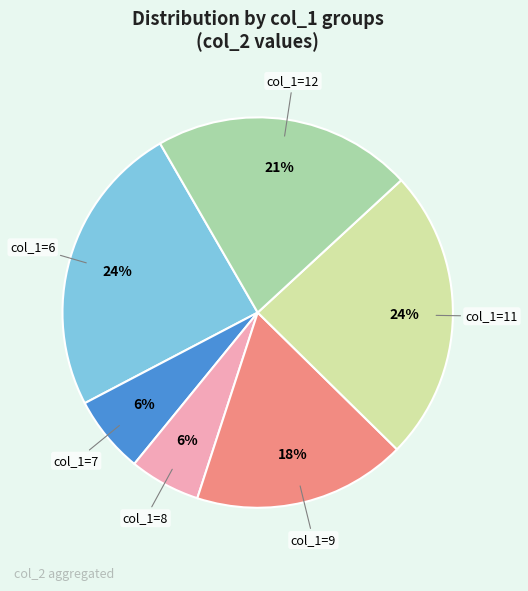

Is there a majority slice in this chart?

No